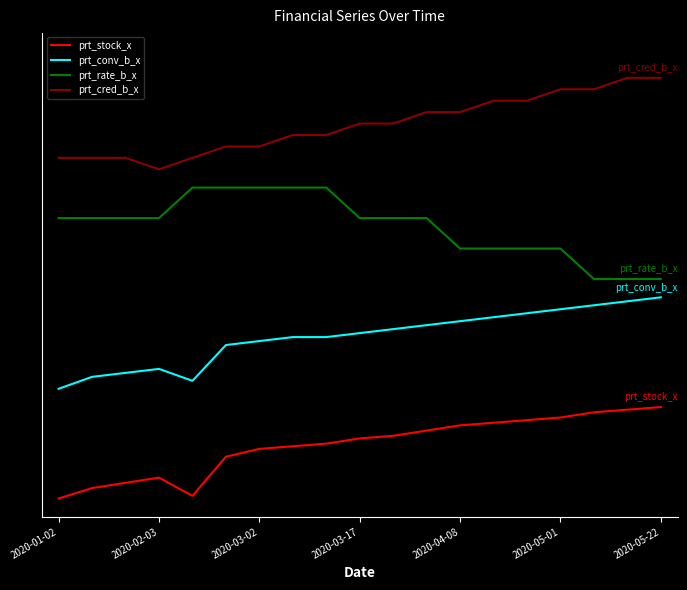

What is the value of the prt_rate_b_x point at the 1st from the left?

3.1